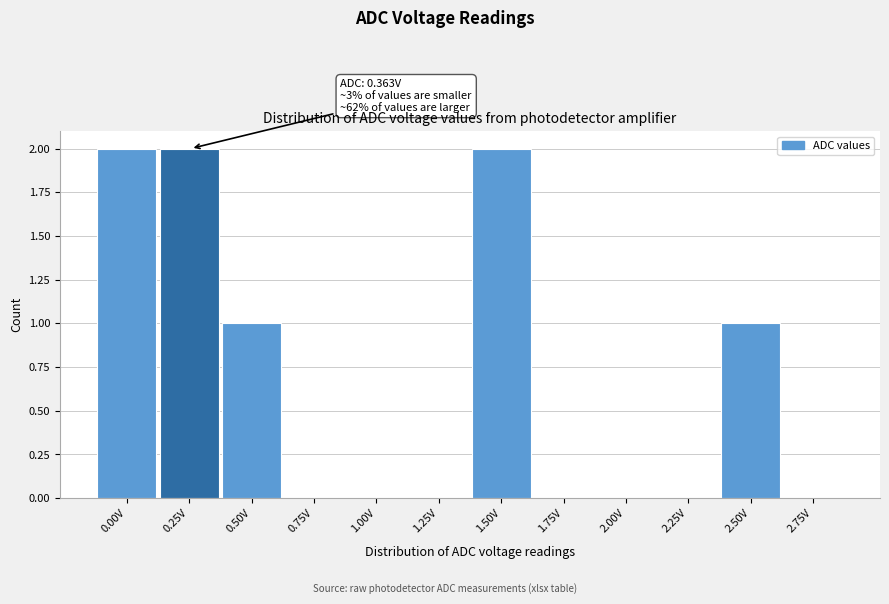

Reading left to right, extract all data points from this chart.

0.00V=2	0.25V=2	0.50V=1	0.75V=0	1.00V=0	1.25V=0	1.50V=2	1.75V=0	2.00V=0	2.25V=0	2.50V=1	2.75V=0